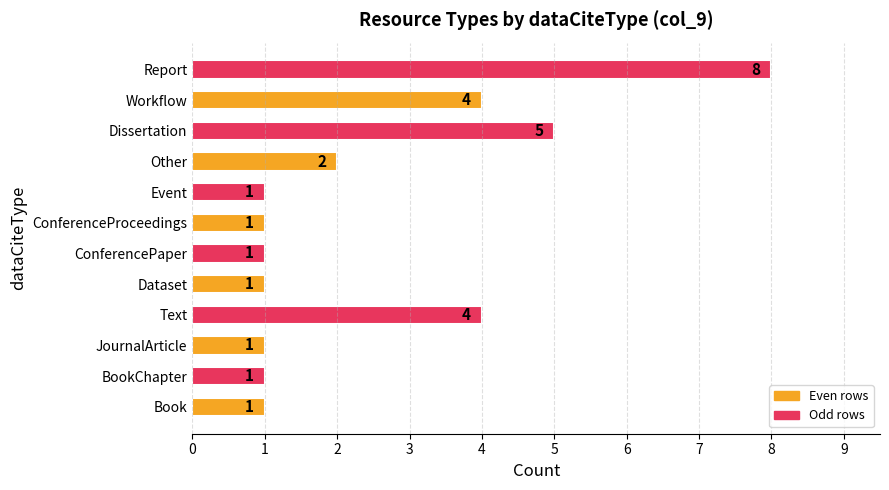

Reading bottom to top, extract all data points from this chart.

Book=1	BookChapter=1	JournalArticle=1	Text=4	Dataset=1	ConferencePaper=1	ConferenceProceedings=1	Event=1	Other=2	Dissertation=5	Workflow=4	Report=8